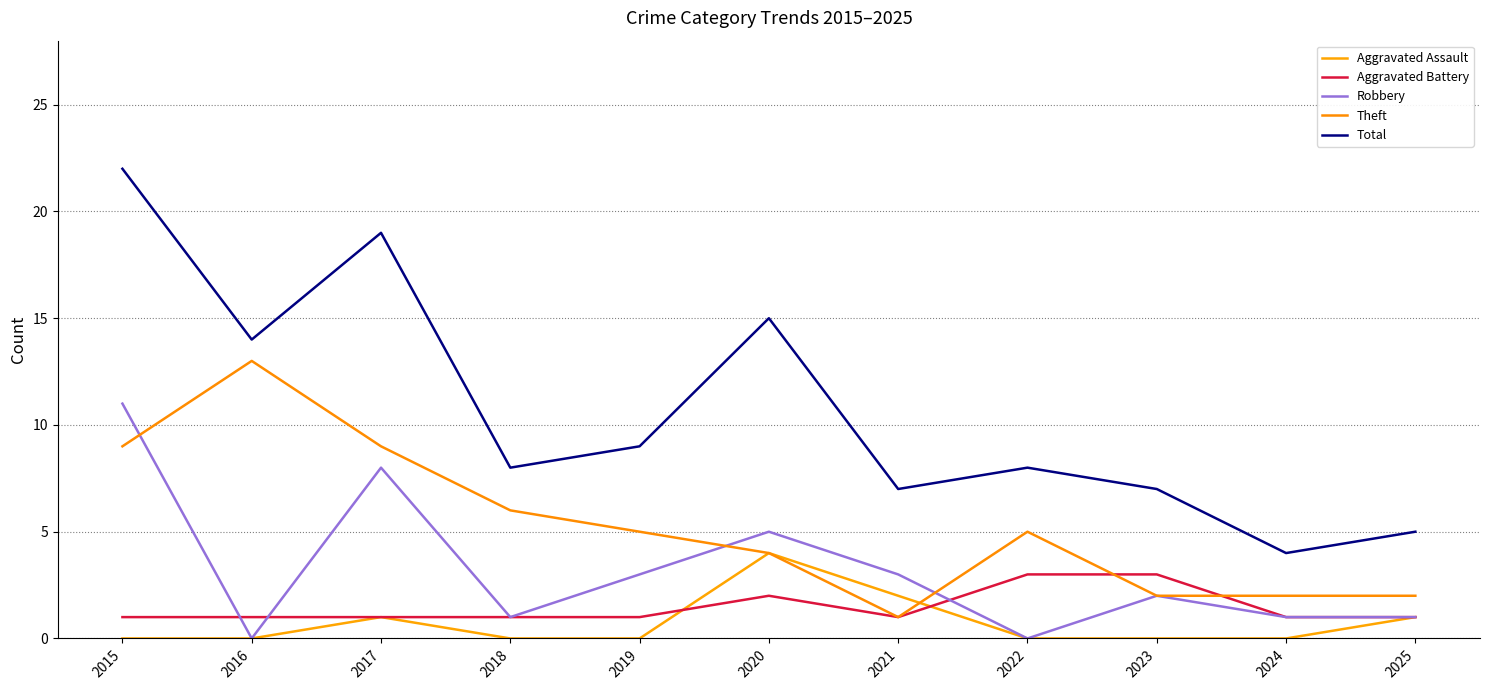

The Theft series shows 1 at 2022. True or false?

False